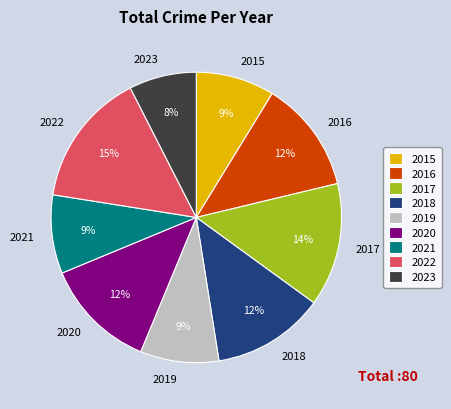

How many segments does this pie chart have?

9